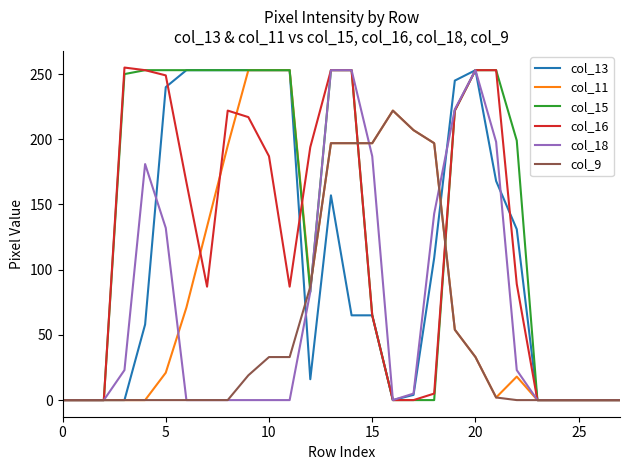

What is the maximum value for col_13?

253